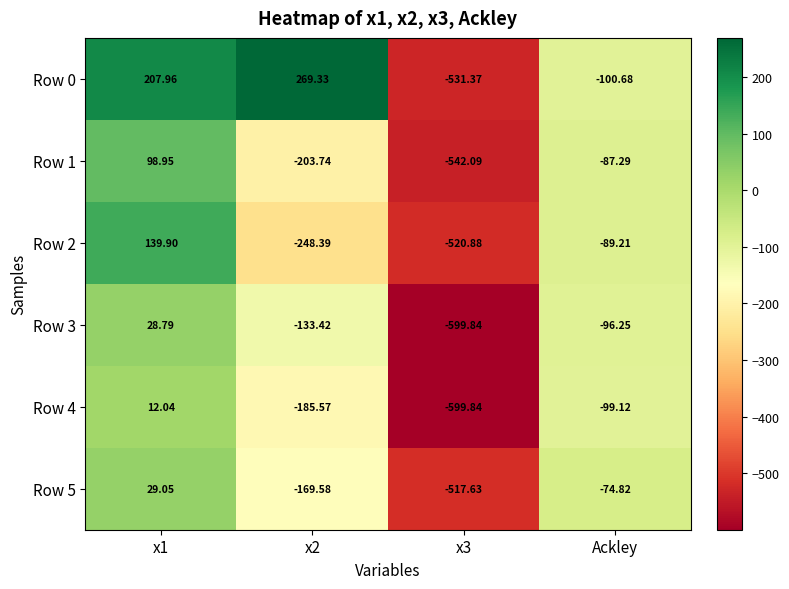

Which category has the highest value across all series?

x2